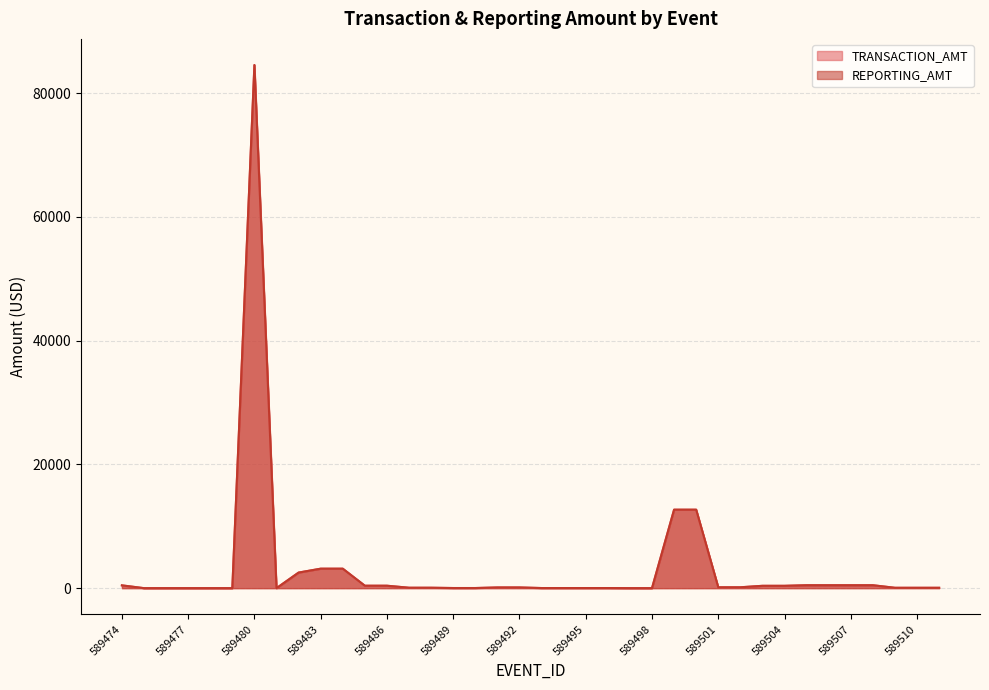

Is the value of REPORTING_AMT at 589478 greater than the value of TRANSACTION_AMT at 589489?

No